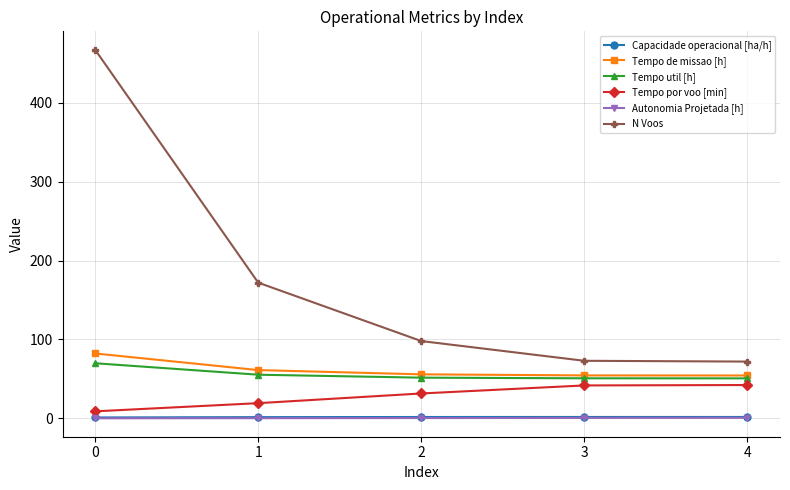

True or false: Tempo util [h] has more than 2 interior local peaks.

False